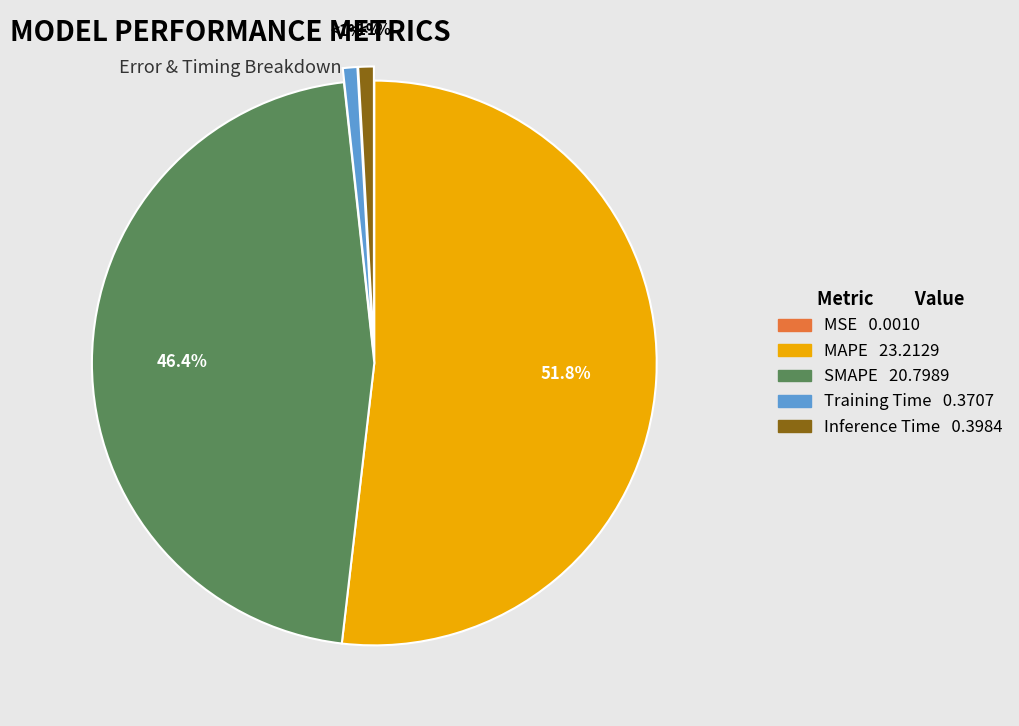

How many segments does this pie chart have?

5